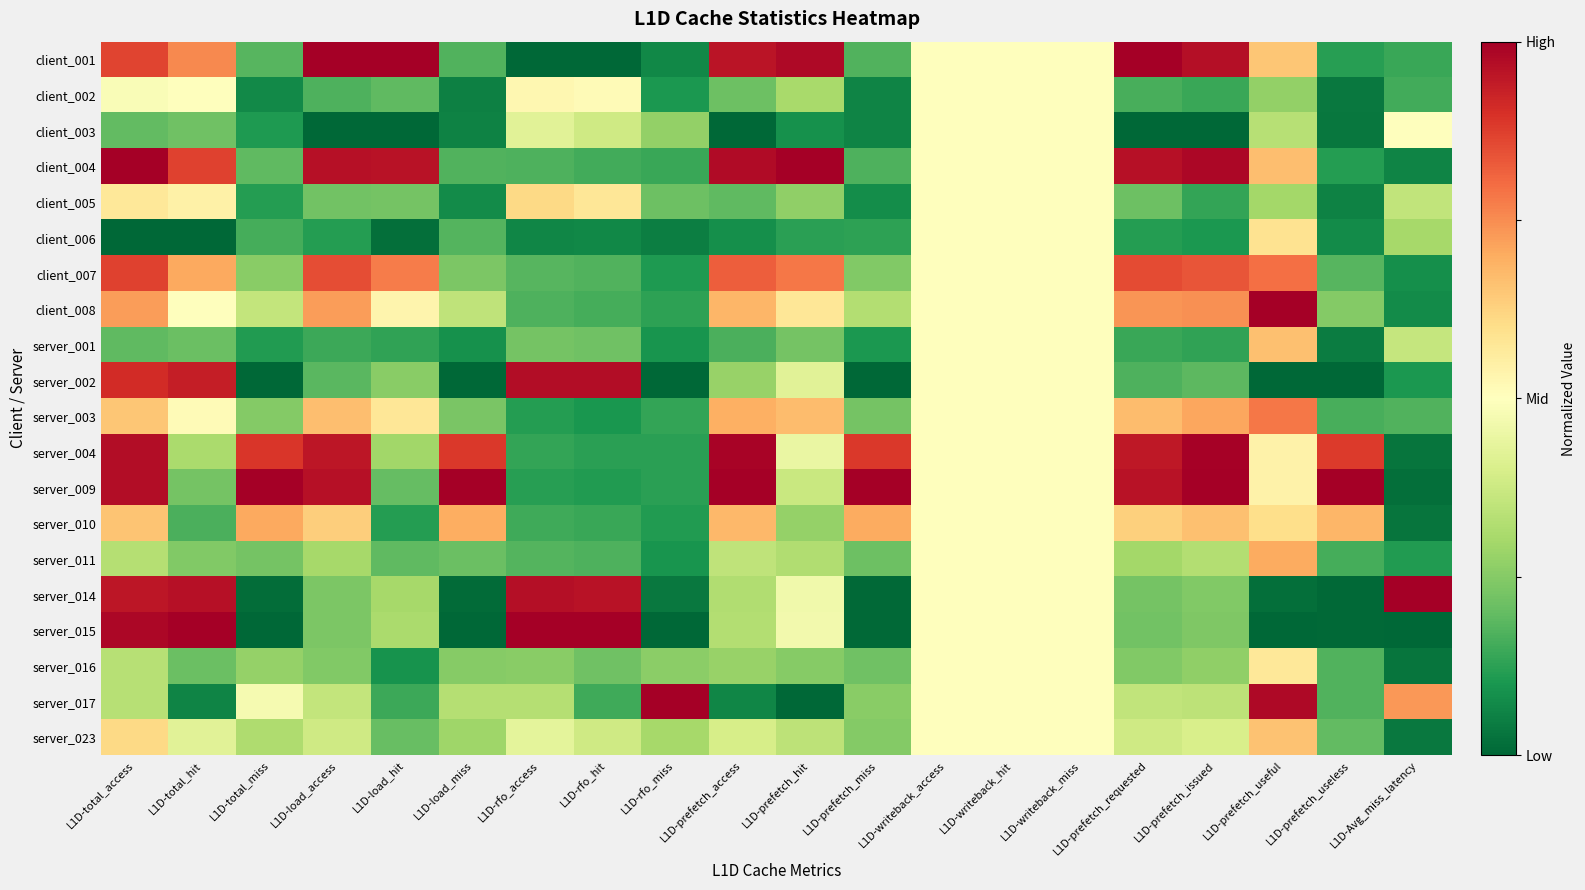

Reading left to right, transcribe all the data shown in this chart.

client_001: L1D-total_access=0.9	L1D-total_hit=0.8	L1D-total_miss=0.2	L1D-load_access=1.0	L1D-load_hit=1.0	L1D-load_miss=0.2	L1D-rfo_access=0.0	L1D-rfo_hit=0.0	L1D-rfo_miss=0.1	L1D-prefetch_access=1.0	L1D-prefetch_hit=1.0	L1D-prefetch_miss=0.2	L1D-writeback_access=0.5	L1D-writeback_hit=0.5	L1D-writeback_miss=0.5	L1D-prefetch_requested=1.0	L1D-prefetch_issued=1.0	L1D-prefetch_useful=0.6	L1D-prefetch_useless=0.1	L1D-Avg_miss_latency=0.1
client_002: L1D-total_access=0.5	L1D-total_hit=0.5	L1D-total_miss=0.1	L1D-load_access=0.2	L1D-load_hit=0.2	L1D-load_miss=0.1	L1D-rfo_access=0.5	L1D-rfo_hit=0.5	L1D-rfo_miss=0.1	L1D-prefetch_access=0.2	L1D-prefetch_hit=0.3	L1D-prefetch_miss=0.1	L1D-writeback_access=0.5	L1D-writeback_hit=0.5	L1D-writeback_miss=0.5	L1D-prefetch_requested=0.2	L1D-prefetch_issued=0.1	L1D-prefetch_useful=0.3	L1D-prefetch_useless=0.0	L1D-Avg_miss_latency=0.2
client_003: L1D-total_access=0.2	L1D-total_hit=0.2	L1D-total_miss=0.1	L1D-load_access=0.0	L1D-load_hit=0.0	L1D-load_miss=0.1	L1D-rfo_access=0.4	L1D-rfo_hit=0.4	L1D-rfo_miss=0.3	L1D-prefetch_access=0.0	L1D-prefetch_hit=0.1	L1D-prefetch_miss=0.1	L1D-writeback_access=0.5	L1D-writeback_hit=0.5	L1D-writeback_miss=0.5	L1D-prefetch_requested=0.0	L1D-prefetch_issued=0.0	L1D-prefetch_useful=0.3	L1D-prefetch_useless=0.0	L1D-Avg_miss_latency=0.5
client_004: L1D-total_access=1.0	L1D-total_hit=0.9	L1D-total_miss=0.2	L1D-load_access=1.0	L1D-load_hit=1.0	L1D-load_miss=0.2	L1D-rfo_access=0.2	L1D-rfo_hit=0.2	L1D-rfo_miss=0.1	L1D-prefetch_access=1.0	L1D-prefetch_hit=1.0	L1D-prefetch_miss=0.2	L1D-writeback_access=0.5	L1D-writeback_hit=0.5	L1D-writeback_miss=0.5	L1D-prefetch_requested=1.0	L1D-prefetch_issued=1.0	L1D-prefetch_useful=0.7	L1D-prefetch_useless=0.1	L1D-Avg_miss_latency=0.1
client_005: L1D-total_access=0.6	L1D-total_hit=0.5	L1D-total_miss=0.1	L1D-load_access=0.2	L1D-load_hit=0.2	L1D-load_miss=0.1	L1D-rfo_access=0.6	L1D-rfo_hit=0.6	L1D-rfo_miss=0.2	L1D-prefetch_access=0.2	L1D-prefetch_hit=0.3	L1D-prefetch_miss=0.1	L1D-writeback_access=0.5	L1D-writeback_hit=0.5	L1D-writeback_miss=0.5	L1D-prefetch_requested=0.2	L1D-prefetch_issued=0.1	L1D-prefetch_useful=0.3	L1D-prefetch_useless=0.1	L1D-Avg_miss_latency=0.4
client_006: L1D-total_access=0.0	L1D-total_hit=0.0	L1D-total_miss=0.2	L1D-load_access=0.1	L1D-load_hit=0.0	L1D-load_miss=0.2	L1D-rfo_access=0.1	L1D-rfo_hit=0.1	L1D-rfo_miss=0.0	L1D-prefetch_access=0.1	L1D-prefetch_hit=0.1	L1D-prefetch_miss=0.1	L1D-writeback_access=0.5	L1D-writeback_hit=0.5	L1D-writeback_miss=0.5	L1D-prefetch_requested=0.1	L1D-prefetch_issued=0.1	L1D-prefetch_useful=0.6	L1D-prefetch_useless=0.1	L1D-Avg_miss_latency=0.3
client_007: L1D-total_access=0.9	L1D-total_hit=0.7	L1D-total_miss=0.3	L1D-load_access=0.8	L1D-load_hit=0.8	L1D-load_miss=0.2	L1D-rfo_access=0.2	L1D-rfo_hit=0.2	L1D-rfo_miss=0.1	L1D-prefetch_access=0.8	L1D-prefetch_hit=0.8	L1D-prefetch_miss=0.2	L1D-writeback_access=0.5	L1D-writeback_hit=0.5	L1D-writeback_miss=0.5	L1D-prefetch_requested=0.9	L1D-prefetch_issued=0.8	L1D-prefetch_useful=0.8	L1D-prefetch_useless=0.2	L1D-Avg_miss_latency=0.1
client_008: L1D-total_access=0.7	L1D-total_hit=0.5	L1D-total_miss=0.4	L1D-load_access=0.7	L1D-load_hit=0.5	L1D-load_miss=0.4	L1D-rfo_access=0.2	L1D-rfo_hit=0.2	L1D-rfo_miss=0.1	L1D-prefetch_access=0.7	L1D-prefetch_hit=0.6	L1D-prefetch_miss=0.3	L1D-writeback_access=0.5	L1D-writeback_hit=0.5	L1D-writeback_miss=0.5	L1D-prefetch_requested=0.7	L1D-prefetch_issued=0.7	L1D-prefetch_useful=1.0	L1D-prefetch_useless=0.2	L1D-Avg_miss_latency=0.1
server_001: L1D-total_access=0.2	L1D-total_hit=0.2	L1D-total_miss=0.1	L1D-load_access=0.1	L1D-load_hit=0.1	L1D-load_miss=0.1	L1D-rfo_access=0.2	L1D-rfo_hit=0.2	L1D-rfo_miss=0.1	L1D-prefetch_access=0.2	L1D-prefetch_hit=0.2	L1D-prefetch_miss=0.1	L1D-writeback_access=0.5	L1D-writeback_hit=0.5	L1D-writeback_miss=0.5	L1D-prefetch_requested=0.1	L1D-prefetch_issued=0.1	L1D-prefetch_useful=0.7	L1D-prefetch_useless=0.0	L1D-Avg_miss_latency=0.4
server_002: L1D-total_access=0.9	L1D-total_hit=0.9	L1D-total_miss=0.0	L1D-load_access=0.2	L1D-load_hit=0.3	L1D-load_miss=0.0	L1D-rfo_access=1.0	L1D-rfo_hit=1.0	L1D-rfo_miss=0.0	L1D-prefetch_access=0.3	L1D-prefetch_hit=0.4	L1D-prefetch_miss=0.0	L1D-writeback_access=0.5	L1D-writeback_hit=0.5	L1D-writeback_miss=0.5	L1D-prefetch_requested=0.2	L1D-prefetch_issued=0.2	L1D-prefetch_useful=0.0	L1D-prefetch_useless=0.0	L1D-Avg_miss_latency=0.1
server_003: L1D-total_access=0.6	L1D-total_hit=0.5	L1D-total_miss=0.2	L1D-load_access=0.7	L1D-load_hit=0.6	L1D-load_miss=0.2	L1D-rfo_access=0.1	L1D-rfo_hit=0.1	L1D-rfo_miss=0.1	L1D-prefetch_access=0.7	L1D-prefetch_hit=0.7	L1D-prefetch_miss=0.2	L1D-writeback_access=0.5	L1D-writeback_hit=0.5	L1D-writeback_miss=0.5	L1D-prefetch_requested=0.7	L1D-prefetch_issued=0.7	L1D-prefetch_useful=0.8	L1D-prefetch_useless=0.2	L1D-Avg_miss_latency=0.2
server_004: L1D-total_access=1.0	L1D-total_hit=0.3	L1D-total_miss=0.9	L1D-load_access=1.0	L1D-load_hit=0.3	L1D-load_miss=0.9	L1D-rfo_access=0.1	L1D-rfo_hit=0.1	L1D-rfo_miss=0.1	L1D-prefetch_access=1.0	L1D-prefetch_hit=0.4	L1D-prefetch_miss=0.9	L1D-writeback_access=0.5	L1D-writeback_hit=0.5	L1D-writeback_miss=0.5	L1D-prefetch_requested=0.9	L1D-prefetch_issued=1.0	L1D-prefetch_useful=0.5	L1D-prefetch_useless=0.9	L1D-Avg_miss_latency=0.0
server_009: L1D-total_access=1.0	L1D-total_hit=0.2	L1D-total_miss=1.0	L1D-load_access=1.0	L1D-load_hit=0.2	L1D-load_miss=1.0	L1D-rfo_access=0.1	L1D-rfo_hit=0.1	L1D-rfo_miss=0.1	L1D-prefetch_access=1.0	L1D-prefetch_hit=0.4	L1D-prefetch_miss=1.0	L1D-writeback_access=0.5	L1D-writeback_hit=0.5	L1D-writeback_miss=0.5	L1D-prefetch_requested=1.0	L1D-prefetch_issued=1.0	L1D-prefetch_useful=0.5	L1D-prefetch_useless=1.0	L1D-Avg_miss_latency=0.0
server_010: L1D-total_access=0.7	L1D-total_hit=0.2	L1D-total_miss=0.7	L1D-load_access=0.6	L1D-load_hit=0.1	L1D-load_miss=0.7	L1D-rfo_access=0.2	L1D-rfo_hit=0.1	L1D-rfo_miss=0.1	L1D-prefetch_access=0.7	L1D-prefetch_hit=0.3	L1D-prefetch_miss=0.7	L1D-writeback_access=0.5	L1D-writeback_hit=0.5	L1D-writeback_miss=0.5	L1D-prefetch_requested=0.6	L1D-prefetch_issued=0.7	L1D-prefetch_useful=0.6	L1D-prefetch_useless=0.7	L1D-Avg_miss_latency=0.0
server_011: L1D-total_access=0.3	L1D-total_hit=0.2	L1D-total_miss=0.2	L1D-load_access=0.3	L1D-load_hit=0.2	L1D-load_miss=0.2	L1D-rfo_access=0.2	L1D-rfo_hit=0.2	L1D-rfo_miss=0.1	L1D-prefetch_access=0.3	L1D-prefetch_hit=0.3	L1D-prefetch_miss=0.2	L1D-writeback_access=0.5	L1D-writeback_hit=0.5	L1D-writeback_miss=0.5	L1D-prefetch_requested=0.3	L1D-prefetch_issued=0.3	L1D-prefetch_useful=0.7	L1D-prefetch_useless=0.2	L1D-Avg_miss_latency=0.1
server_014: L1D-total_access=1.0	L1D-total_hit=1.0	L1D-total_miss=0.0	L1D-load_access=0.2	L1D-load_hit=0.3	L1D-load_miss=0.0	L1D-rfo_access=1.0	L1D-rfo_hit=1.0	L1D-rfo_miss=0.0	L1D-prefetch_access=0.3	L1D-prefetch_hit=0.5	L1D-prefetch_miss=0.0	L1D-writeback_access=0.5	L1D-writeback_hit=0.5	L1D-writeback_miss=0.5	L1D-prefetch_requested=0.2	L1D-prefetch_issued=0.2	L1D-prefetch_useful=0.0	L1D-prefetch_useless=0.0	L1D-Avg_miss_latency=1.0
server_015: L1D-total_access=1.0	L1D-total_hit=1.0	L1D-total_miss=0.0	L1D-load_access=0.2	L1D-load_hit=0.3	L1D-load_miss=0.0	L1D-rfo_access=1.0	L1D-rfo_hit=1.0	L1D-rfo_miss=0.0	L1D-prefetch_access=0.3	L1D-prefetch_hit=0.5	L1D-prefetch_miss=0.0	L1D-writeback_access=0.5	L1D-writeback_hit=0.5	L1D-writeback_miss=0.5	L1D-prefetch_requested=0.2	L1D-prefetch_issued=0.2	L1D-prefetch_useful=0.0	L1D-prefetch_useless=0.0	L1D-Avg_miss_latency=0.0
server_016: L1D-total_access=0.3	L1D-total_hit=0.2	L1D-total_miss=0.3	L1D-load_access=0.2	L1D-load_hit=0.1	L1D-load_miss=0.3	L1D-rfo_access=0.3	L1D-rfo_hit=0.2	L1D-rfo_miss=0.3	L1D-prefetch_access=0.3	L1D-prefetch_hit=0.3	L1D-prefetch_miss=0.2	L1D-writeback_access=0.5	L1D-writeback_hit=0.5	L1D-writeback_miss=0.5	L1D-prefetch_requested=0.2	L1D-prefetch_issued=0.3	L1D-prefetch_useful=0.6	L1D-prefetch_useless=0.2	L1D-Avg_miss_latency=0.0
server_017: L1D-total_access=0.3	L1D-total_hit=0.1	L1D-total_miss=0.5	L1D-load_access=0.4	L1D-load_hit=0.1	L1D-load_miss=0.3	L1D-rfo_access=0.3	L1D-rfo_hit=0.1	L1D-rfo_miss=1.0	L1D-prefetch_access=0.1	L1D-prefetch_hit=0.0	L1D-prefetch_miss=0.3	L1D-writeback_access=0.5	L1D-writeback_hit=0.5	L1D-writeback_miss=0.5	L1D-prefetch_requested=0.4	L1D-prefetch_issued=0.3	L1D-prefetch_useful=1.0	L1D-prefetch_useless=0.2	L1D-Avg_miss_latency=0.7
server_023: L1D-total_access=0.6	L1D-total_hit=0.4	L1D-total_miss=0.3	L1D-load_access=0.4	L1D-load_hit=0.2	L1D-load_miss=0.3	L1D-rfo_access=0.4	L1D-rfo_hit=0.4	L1D-rfo_miss=0.3	L1D-prefetch_access=0.4	L1D-prefetch_hit=0.3	L1D-prefetch_miss=0.2	L1D-writeback_access=0.5	L1D-writeback_hit=0.5	L1D-writeback_miss=0.5	L1D-prefetch_requested=0.4	L1D-prefetch_issued=0.4	L1D-prefetch_useful=0.7	L1D-prefetch_useless=0.2	L1D-Avg_miss_latency=0.0